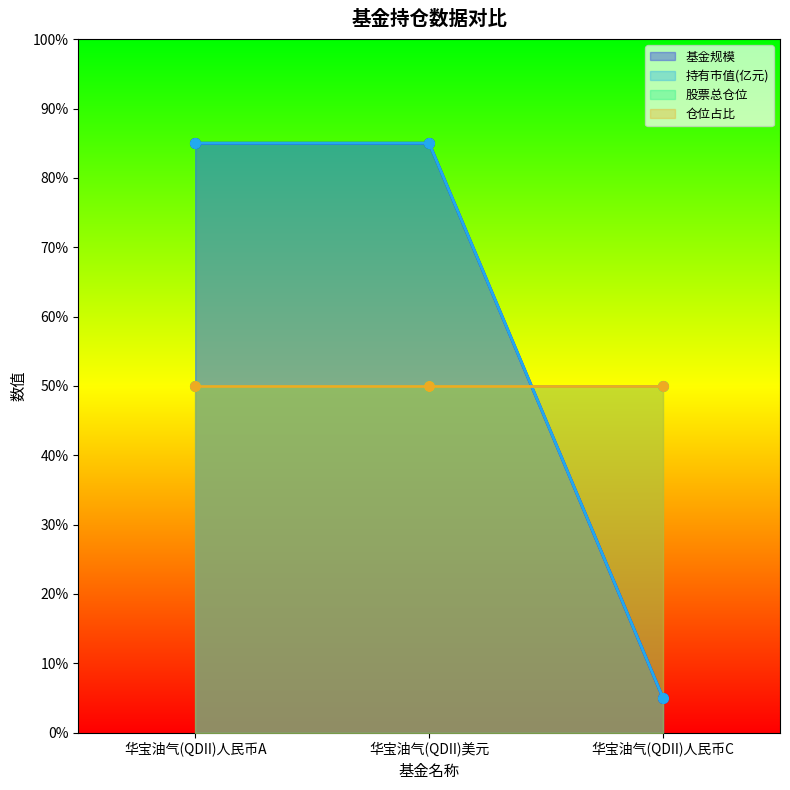

At which label is 持有市值(亿元) closest to 45?

华宝油气(QDII)人民币A